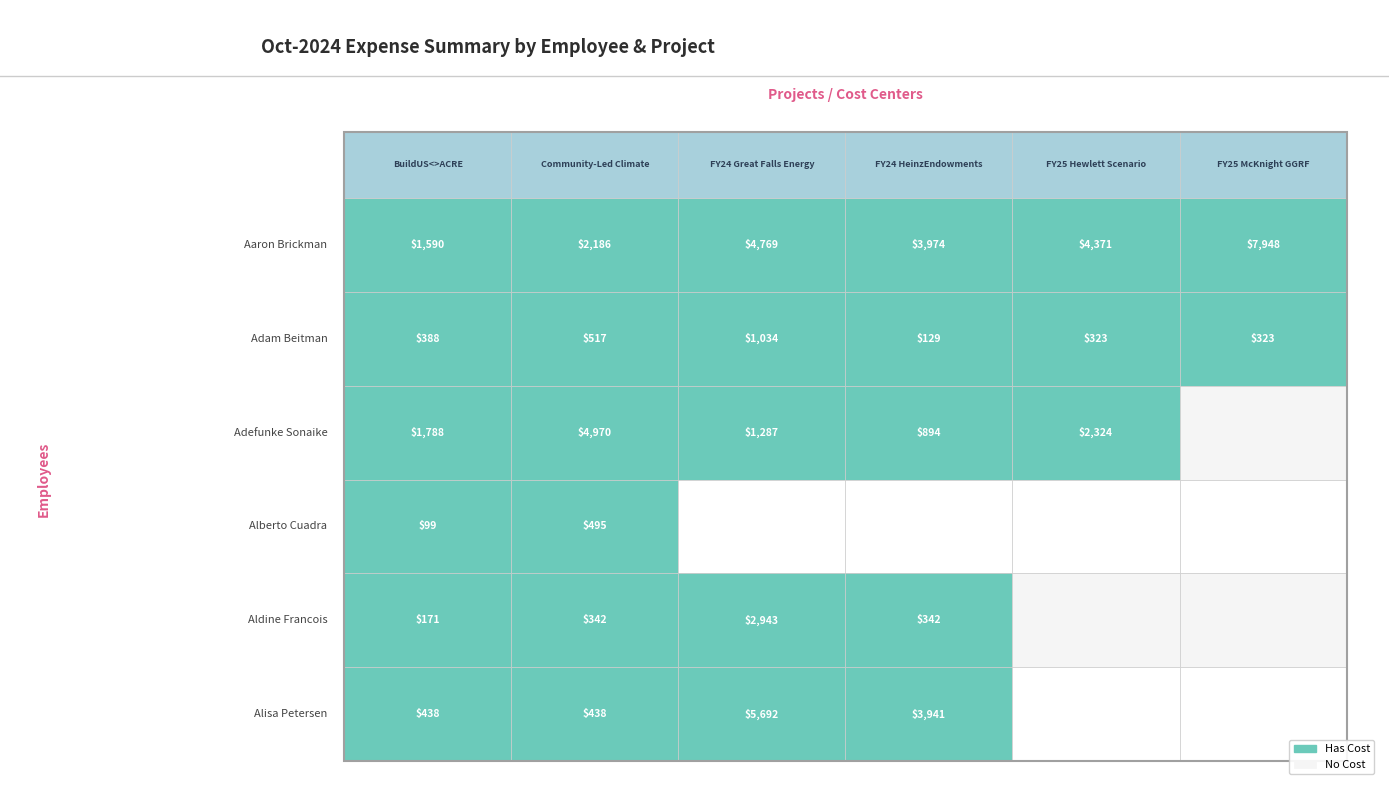

The Aaron Brickman series shows 3515.7 at FY25 McKnight GGRF. True or false?

False